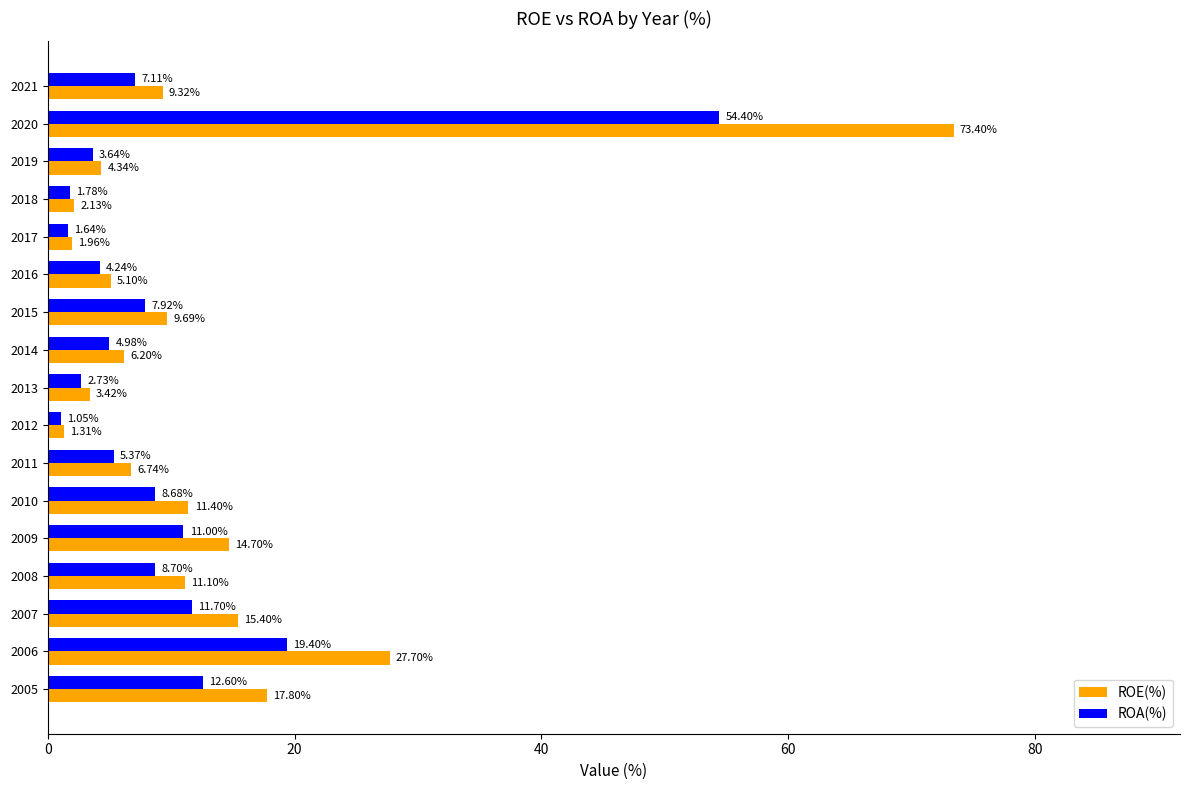

List the labels in order of ROA(%) value, smallest first.

2012, 2017, 2018, 2013, 2019, 2016, 2014, 2011, 2021, 2015, 2010, 2008, 2009, 2007, 2005, 2006, 2020